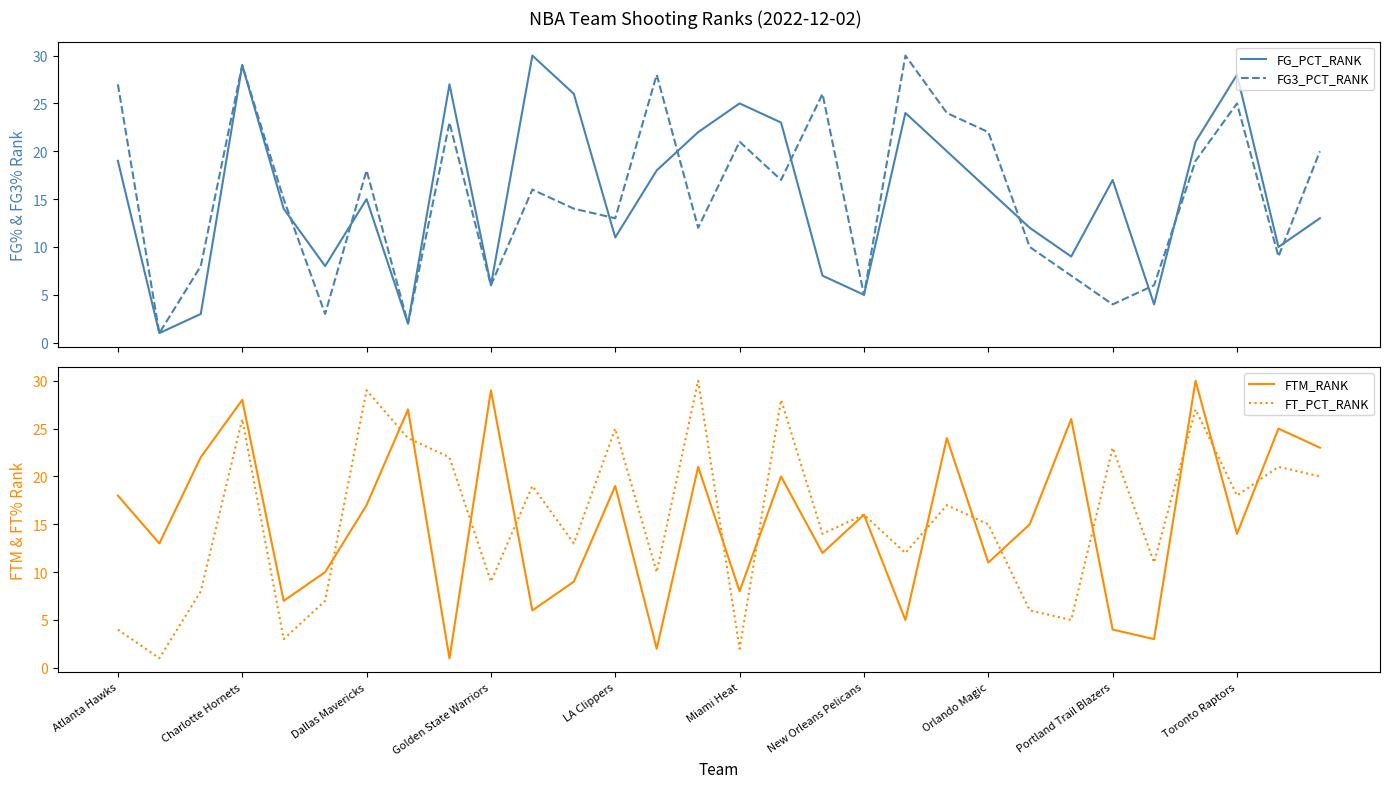

Is the value of FTM_RANK at Atlanta Hawks greater than the value of FT_PCT_RANK at Charlotte Hornets?

No